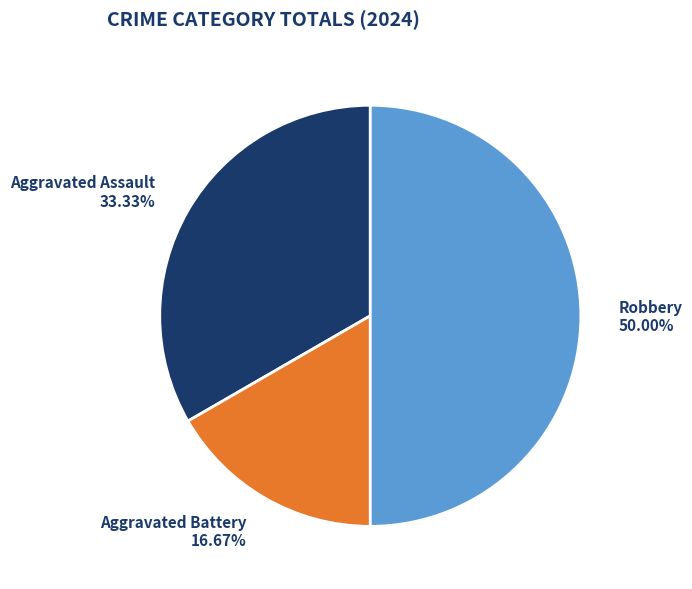

Between Aggravated Battery and Aggravated Assault, which is larger?

Aggravated Assault